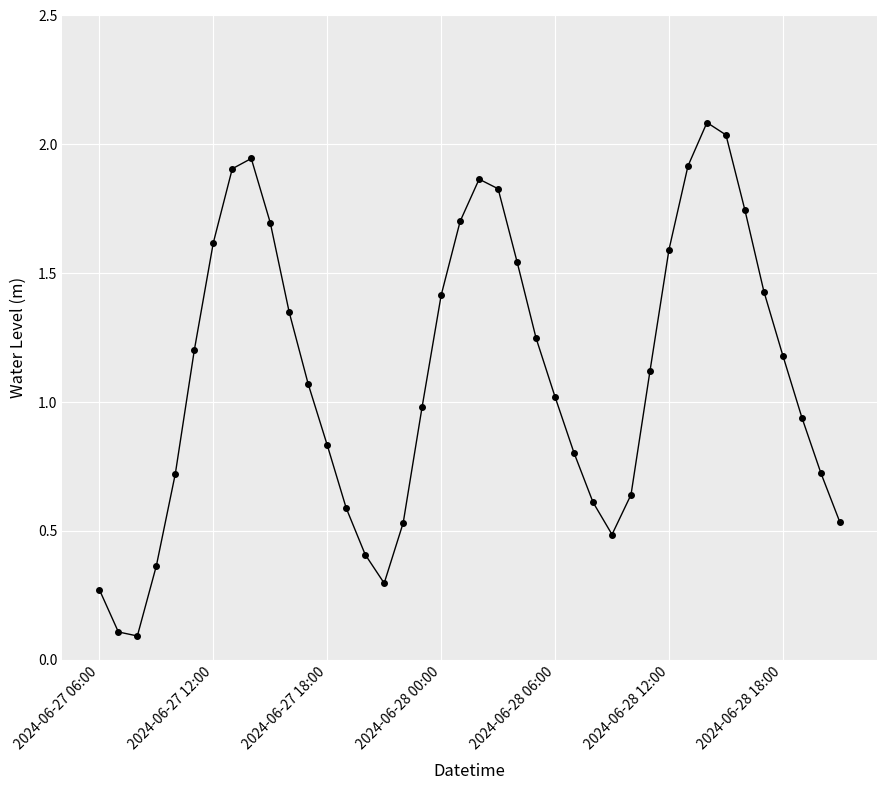

What is the value of the 18th point from the left?

1.0